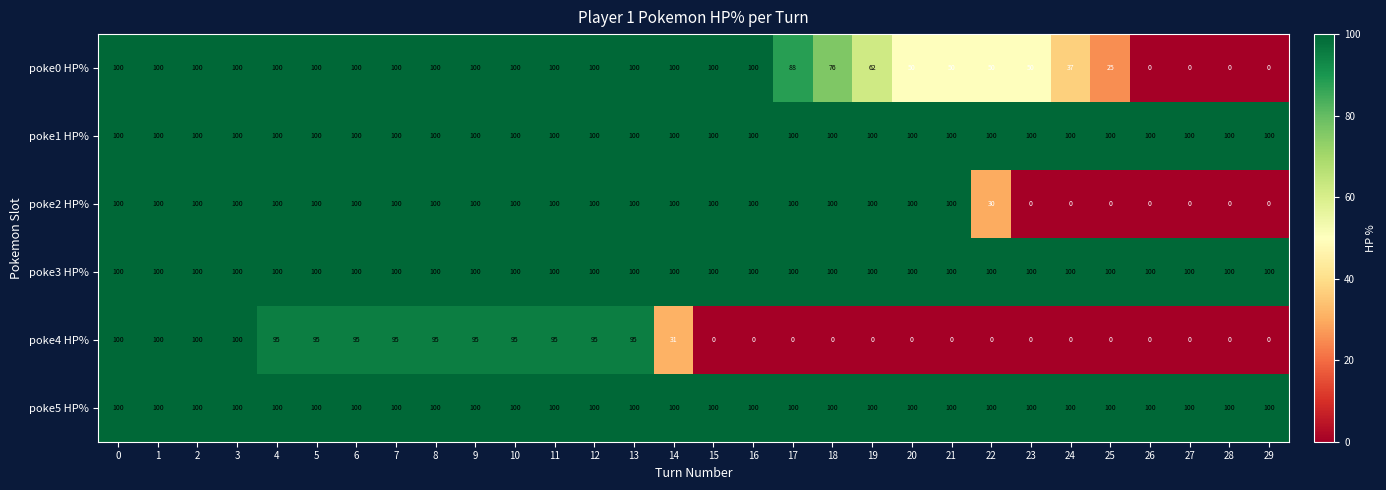

What is the average value of the poke3 HP% series?

100